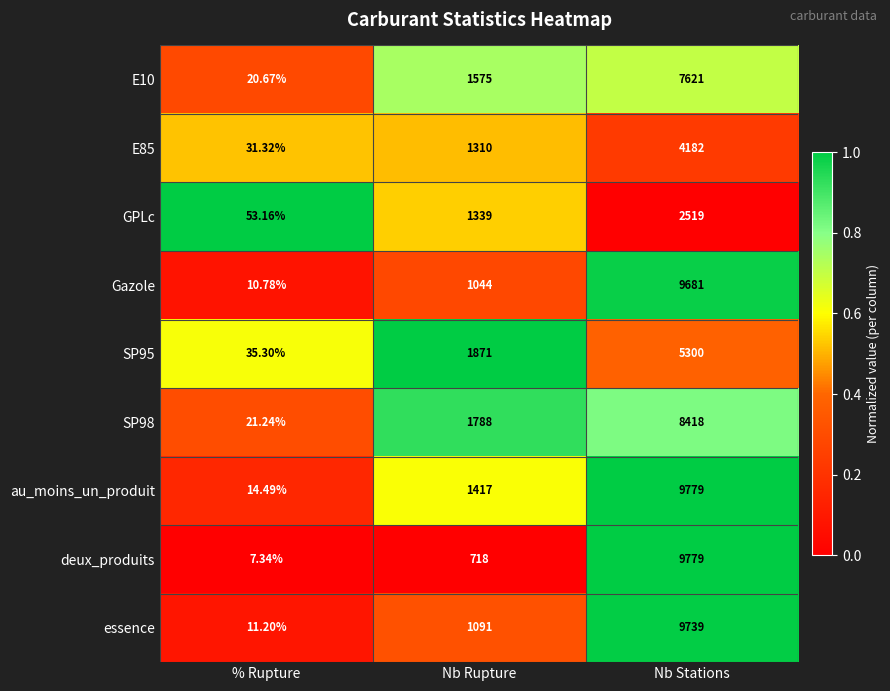

Which series has the largest total across all categories?

au_moins_un_produit